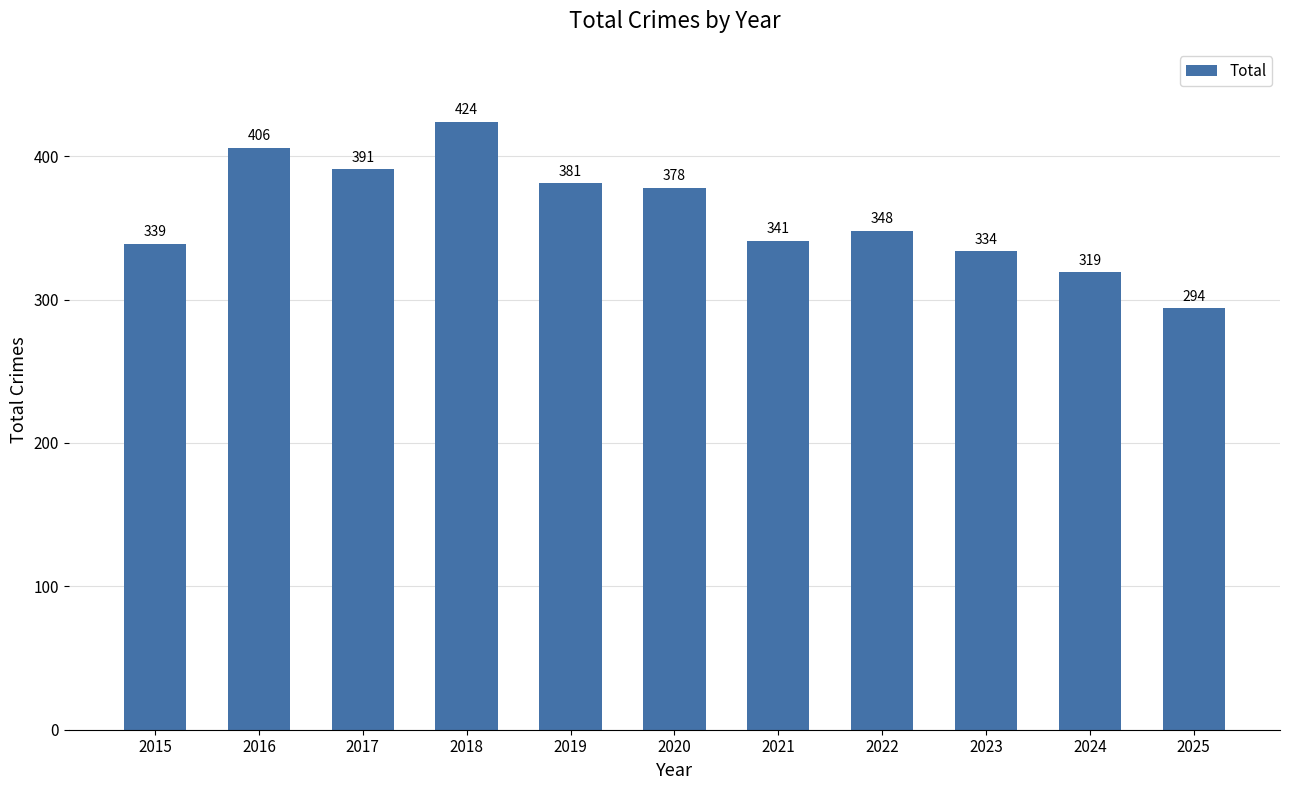

Reading right to left, list all the values displayed in this chart.

2025=294	2024=319	2023=334	2022=348	2021=341	2020=378	2019=381	2018=424	2017=391	2016=406	2015=339